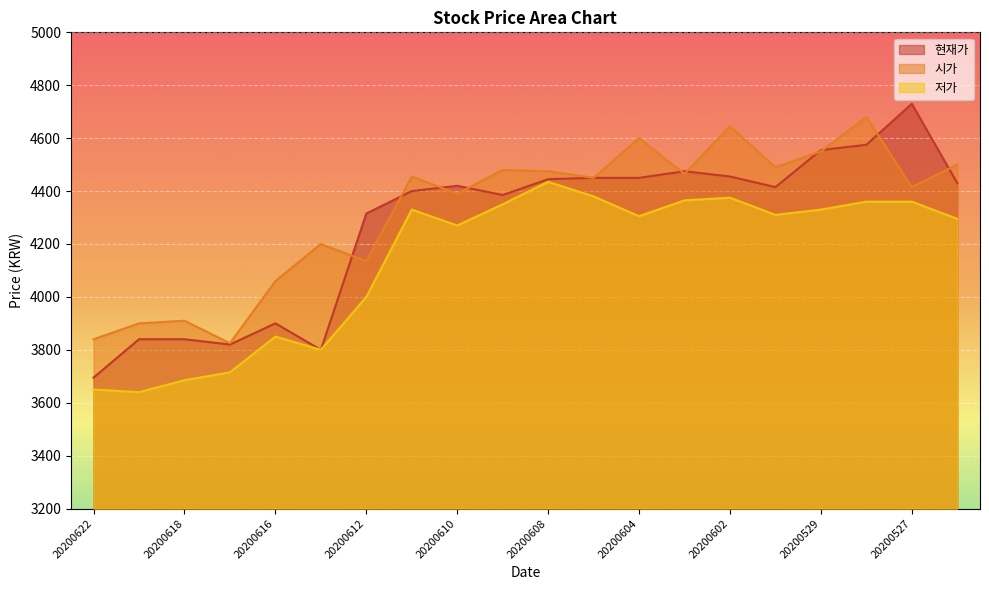

Reading left to right, what are all the values shown in this chart?

현재가: 3695	3840	3840	3820	3900	3800	4315	4400	4420	4385	4445	4450	4450	4475	4455	4415	4555	4575	4730	4430
시가: 3840	3900	3910	3825	4060	4200	4135	4455	4390	4480	4475	4450	4600	4465	4645	4490	4550	4680	4415	4500
저가: 3650	3640	3685	3715	3850	3800	4000	4330	4270	4350	4435	4380	4305	4365	4375	4310	4330	4360	4360	4295